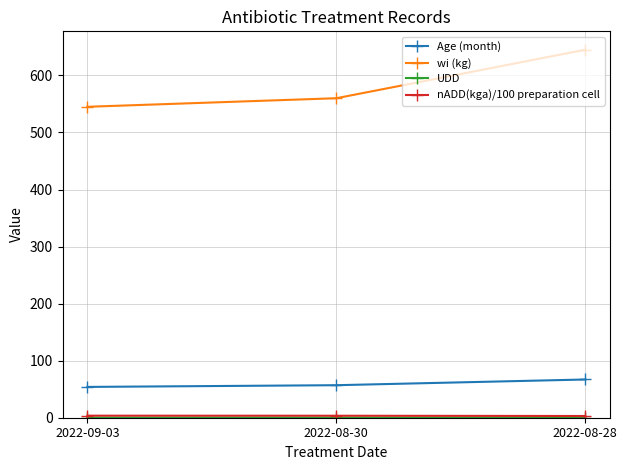

Between 2022-09-03 and 2022-08-28, which series saw the biggest shift?

wi (kg)